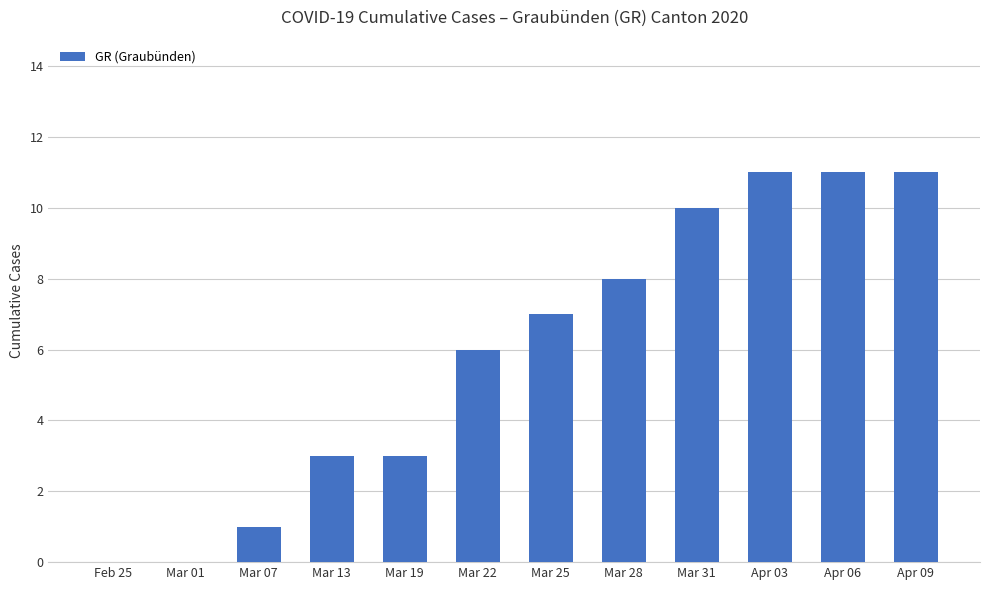

Reading right to left, extract all data points from this chart.

Apr 09=11	Apr 06=11	Apr 03=11	Mar 31=10	Mar 28=8	Mar 25=7	Mar 22=6	Mar 19=3	Mar 13=3	Mar 07=1	Mar 01=0	Feb 25=0